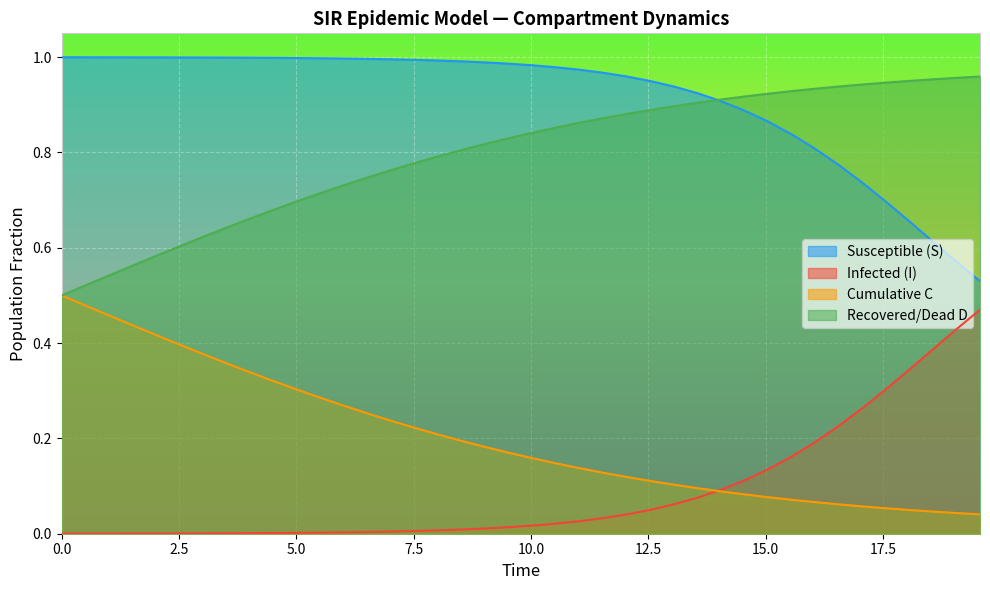

What are all the series names shown in the legend?

Susceptible (S), Infected (I), Cumulative C, Recovered/Dead D